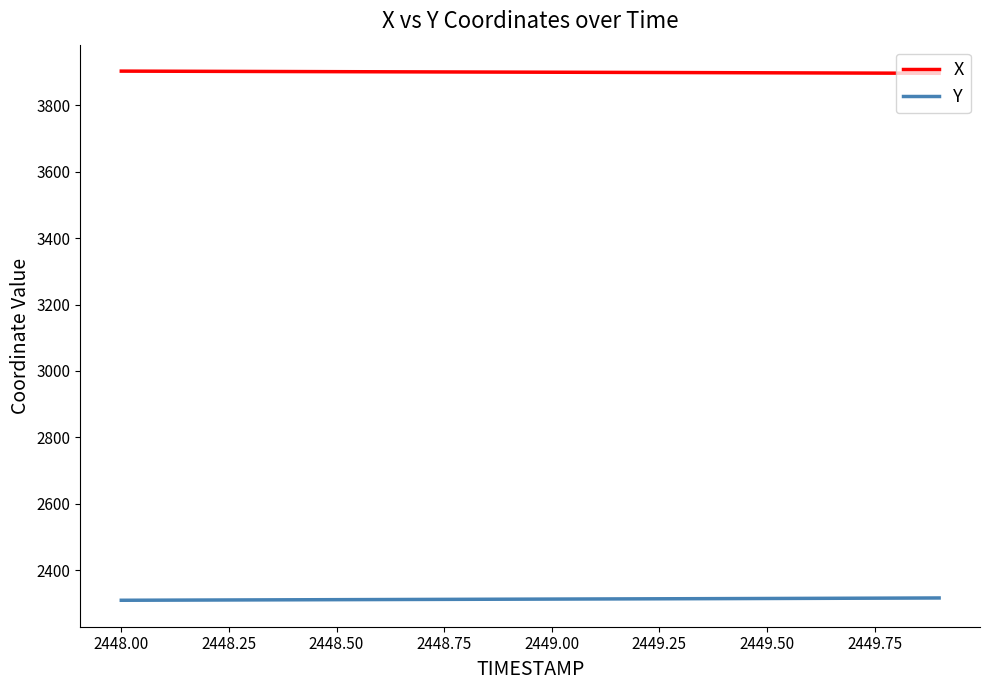

What is the minimum value for Y?

2309.9